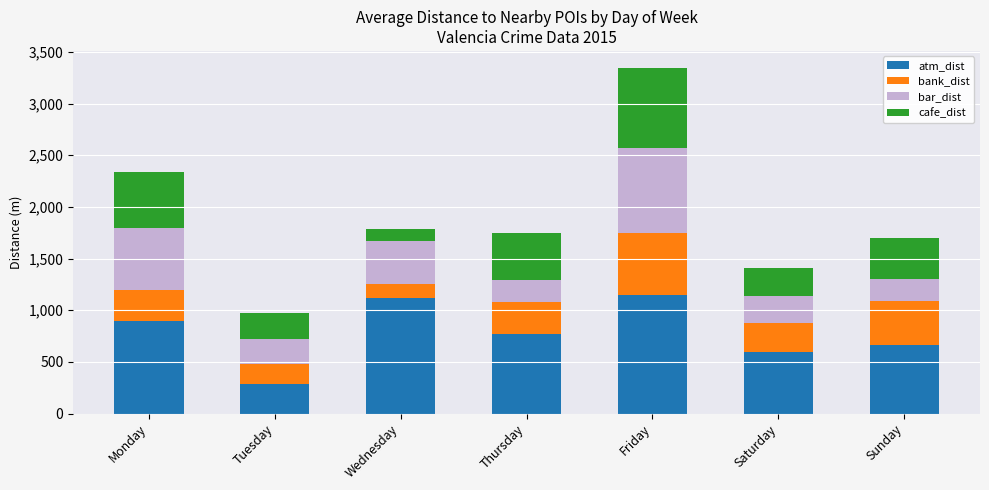

What is the value of the atm_dist bar at the 6th from the left?

593.1